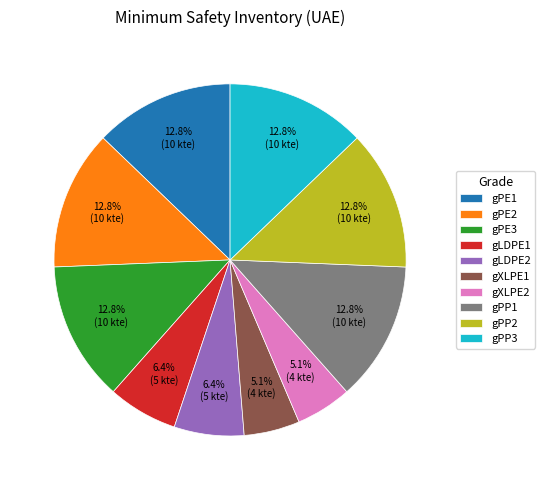

What percentage is NOT represented by gPP2?

87.2%